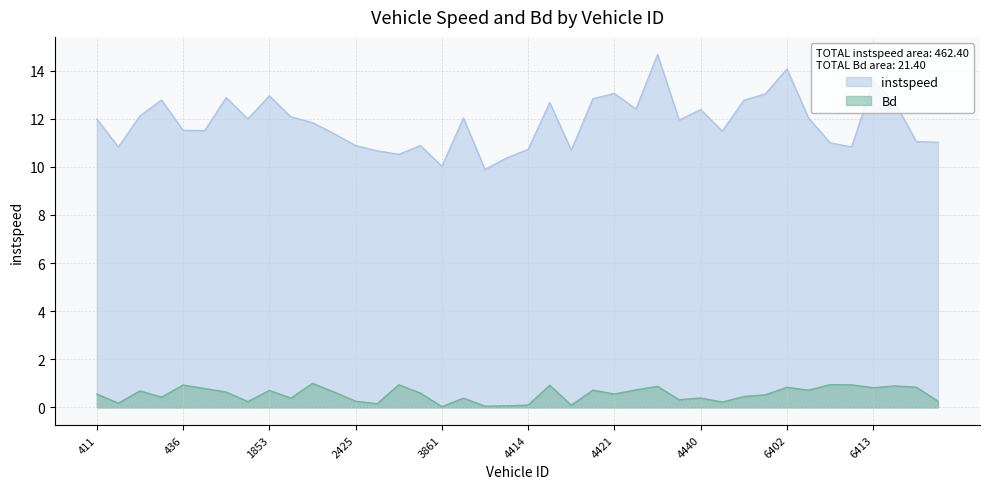

How many interior local valleys does the instspeed series have?

11